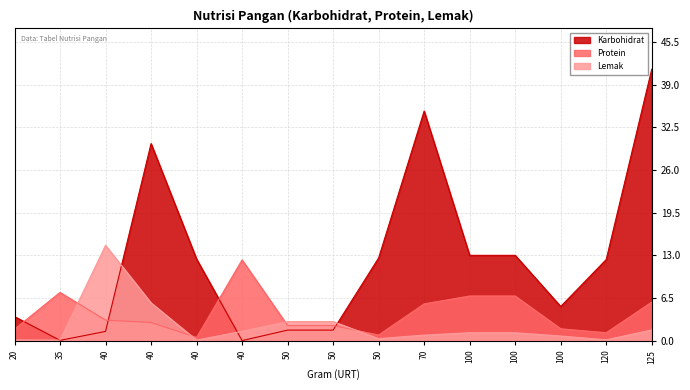

How many lines are shown in the chart?

3